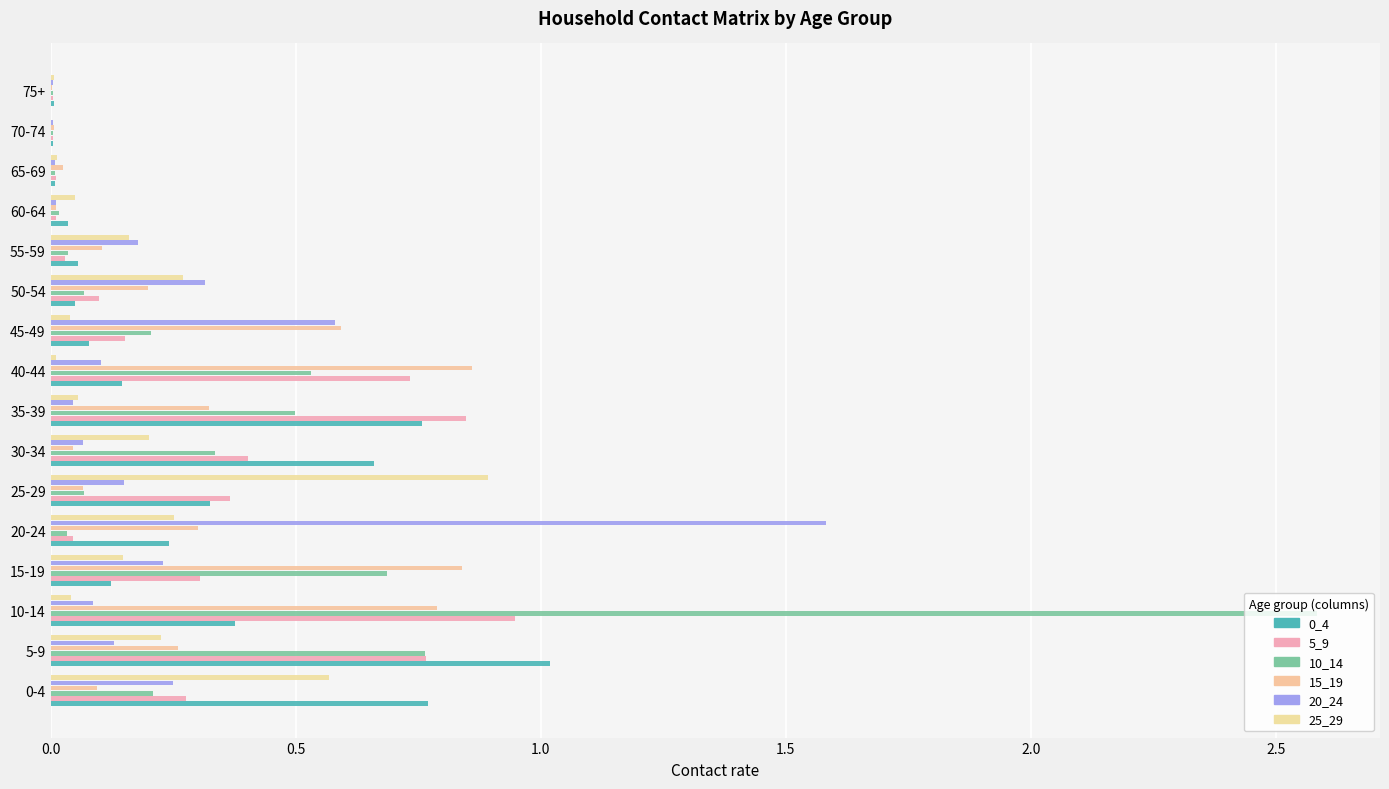

Reading left to right, list all the values displayed in this chart.

0_4: 0.8	1.0	0.4	0.1	0.2	0.3	0.7	0.8	0.1	0.1	0.0	0.1	0.0	0.0	0.0	0.0
5_9: 0.3	0.8	0.9	0.3	0.0	0.4	0.4	0.8	0.7	0.2	0.1	0.0	0.0	0.0	0.0	0.0
10_14: 0.2	0.8	2.6	0.7	0.0	0.1	0.3	0.5	0.5	0.2	0.1	0.0	0.0	0.0	0.0	0.0
15_19: 0.1	0.3	0.8	0.8	0.3	0.1	0.0	0.3	0.9	0.6	0.2	0.1	0.0	0.0	0.0	0.0
20_24: 0.3	0.1	0.1	0.2	1.6	0.1	0.1	0.0	0.1	0.6	0.3	0.2	0.0	0.0	0.0	0.0
25_29: 0.6	0.2	0.0	0.1	0.3	0.9	0.2	0.1	0.0	0.0	0.3	0.2	0.1	0.0	0.0	0.0